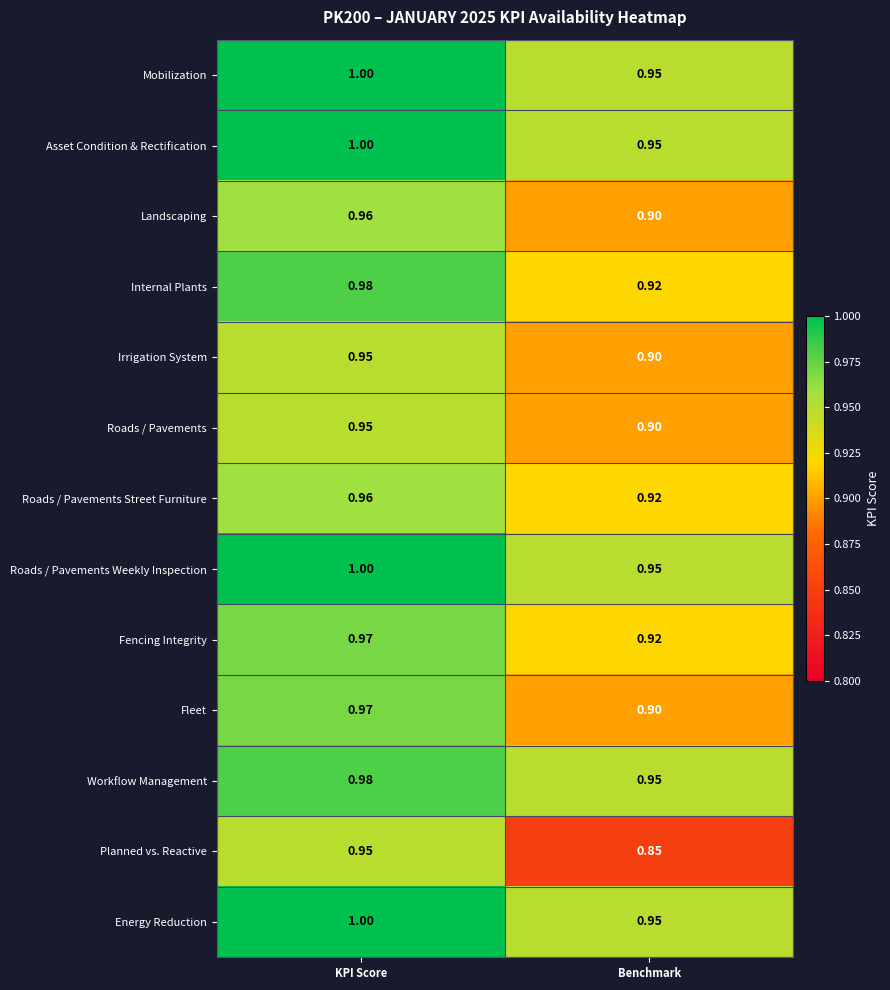

At which label does Energy Reduction reach its peak?

KPI Score